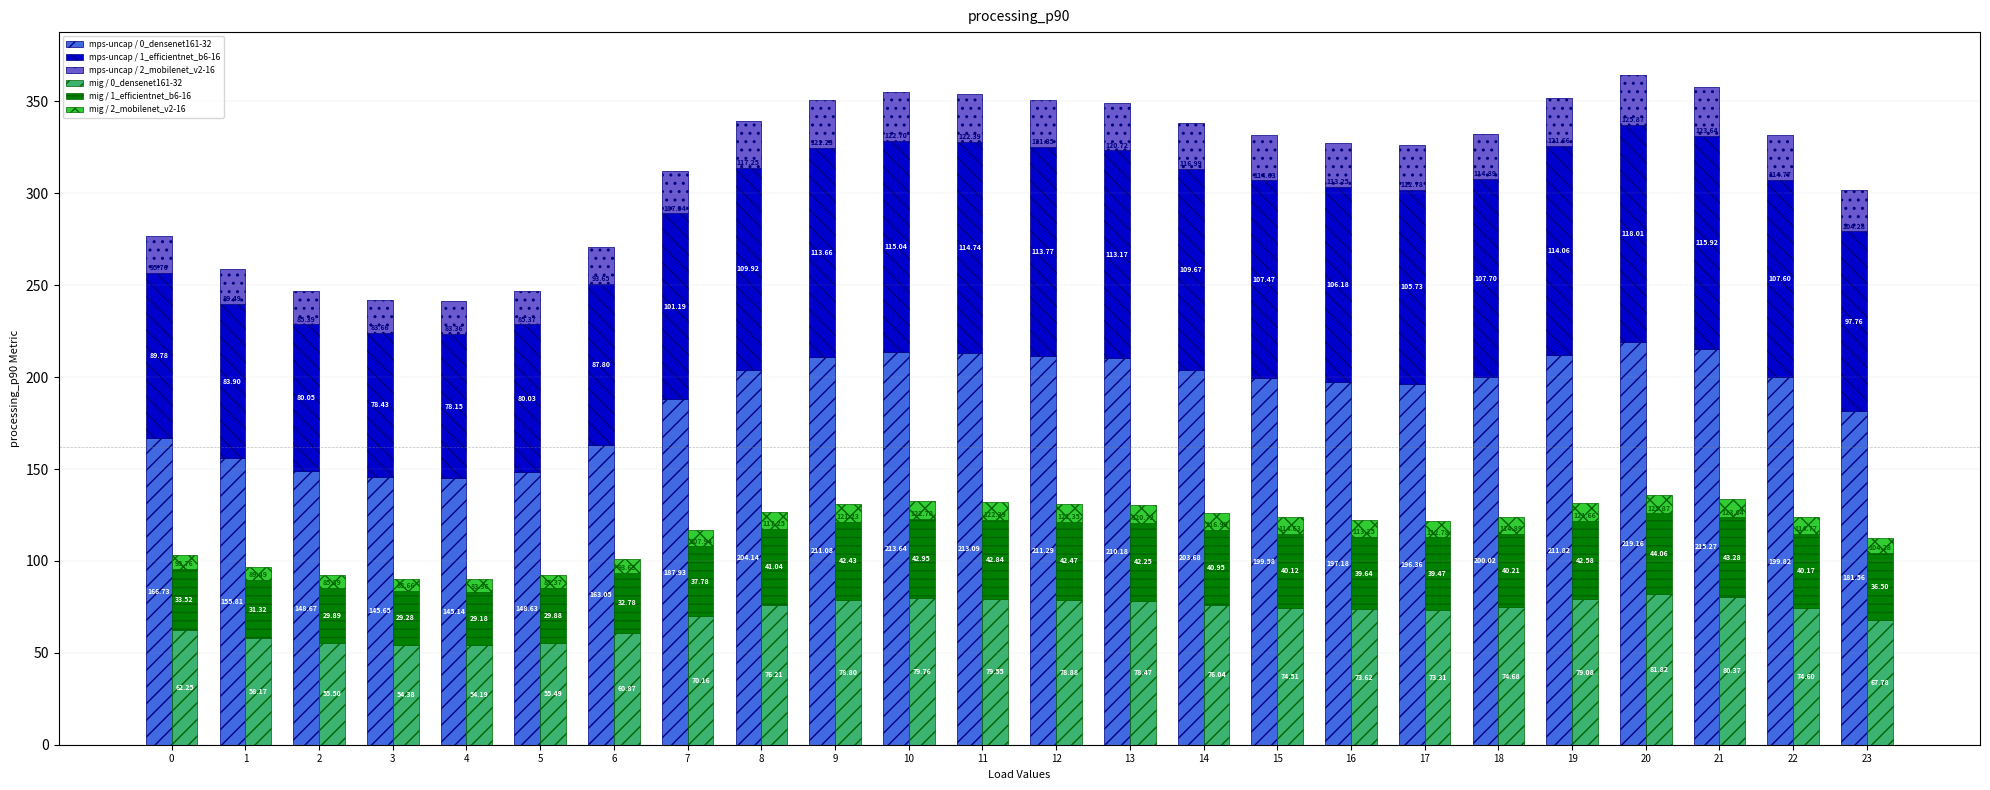

What is the value of the mig / 0_densenet161-32 bar at the 15th from the left?

76.0